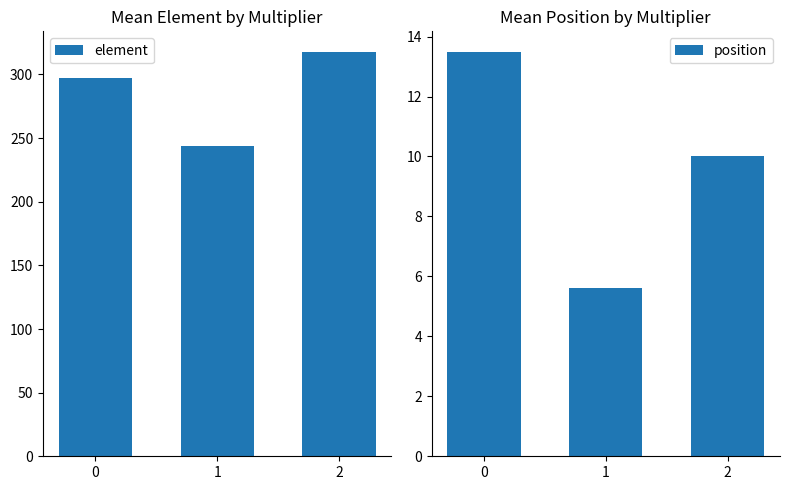

What is the average value of the position series?

9.7